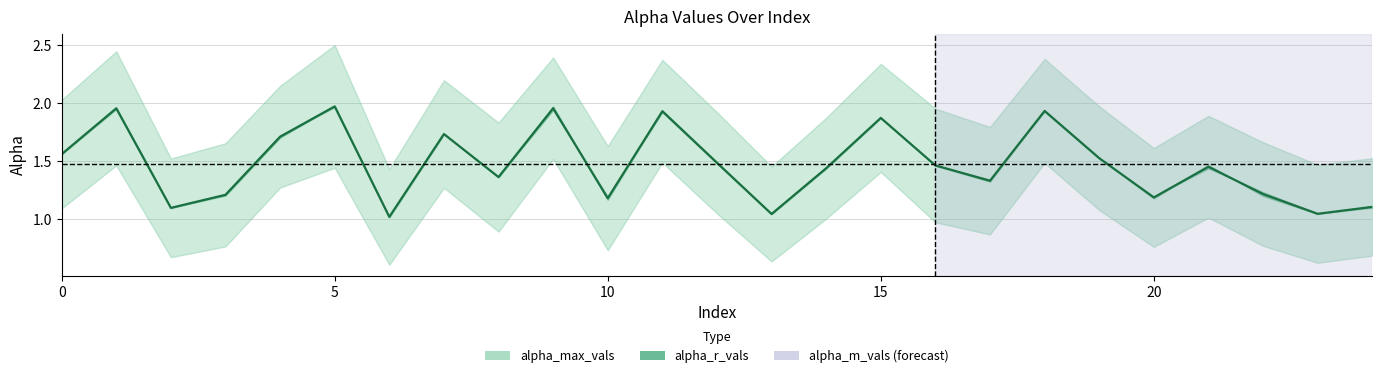

What is the label of the 19th point from the right?

6